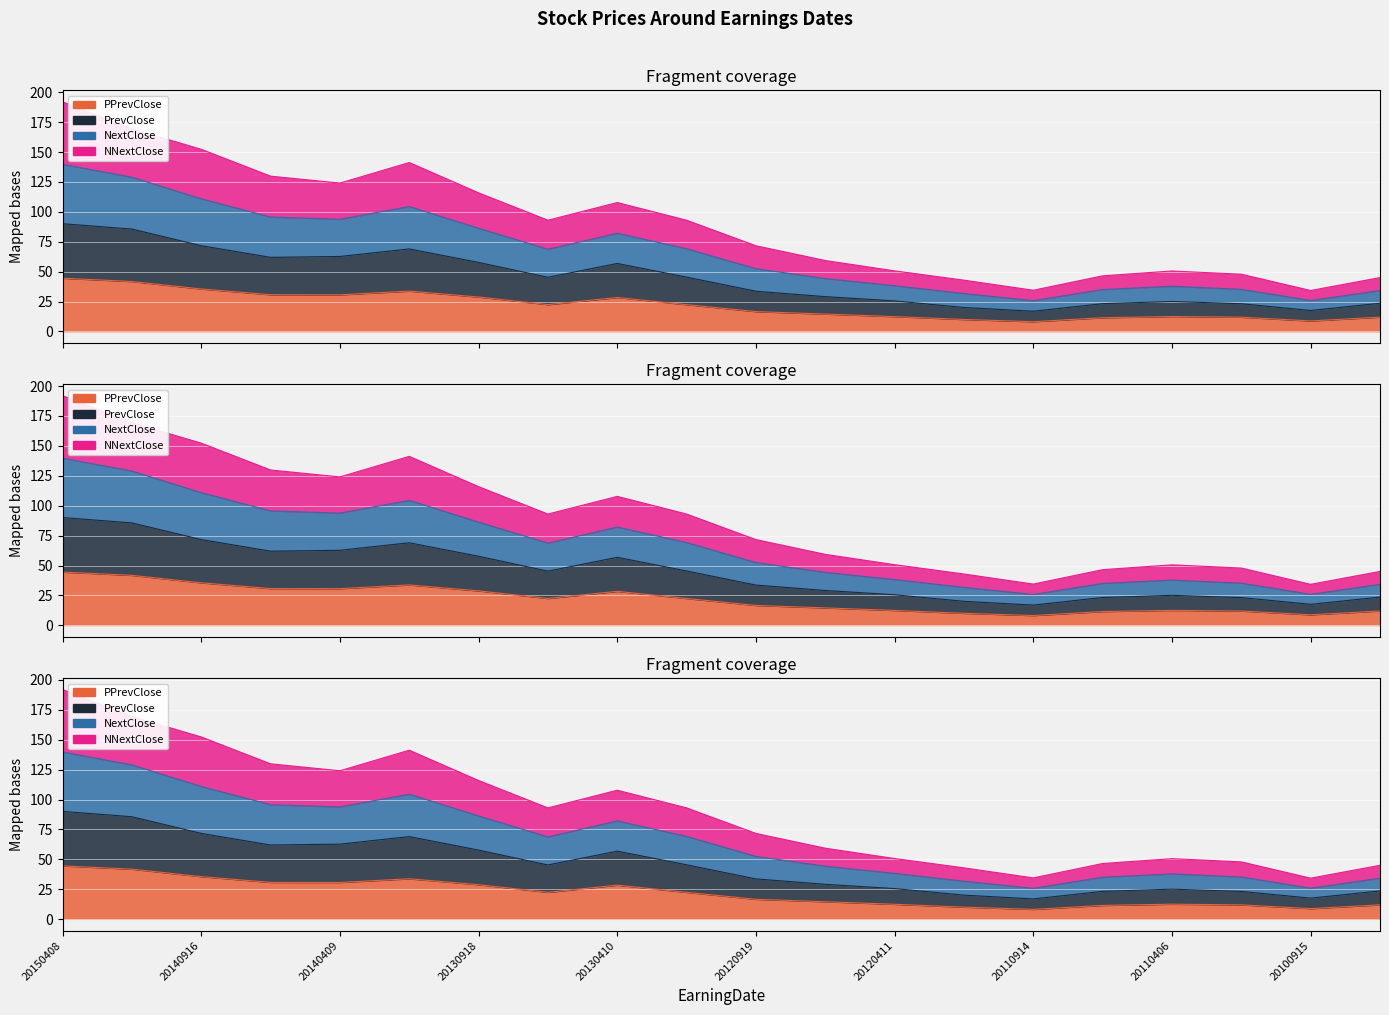

At which category does the chart reach its peak across all series?

20150408